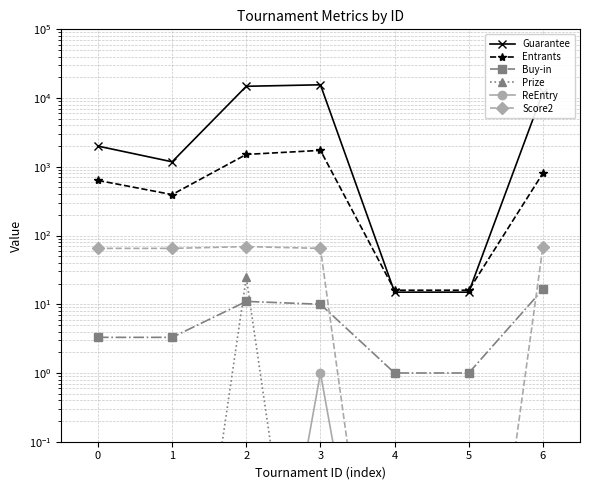

What is the total value across all series at 6?

13013.5